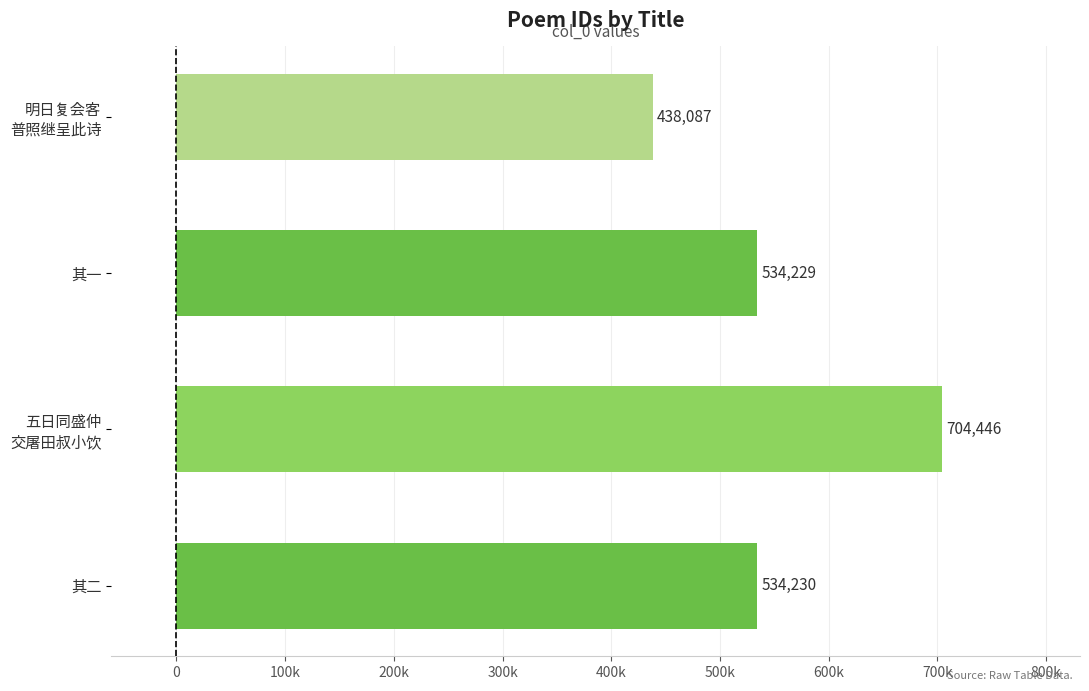

Are the bars horizontal?

Yes